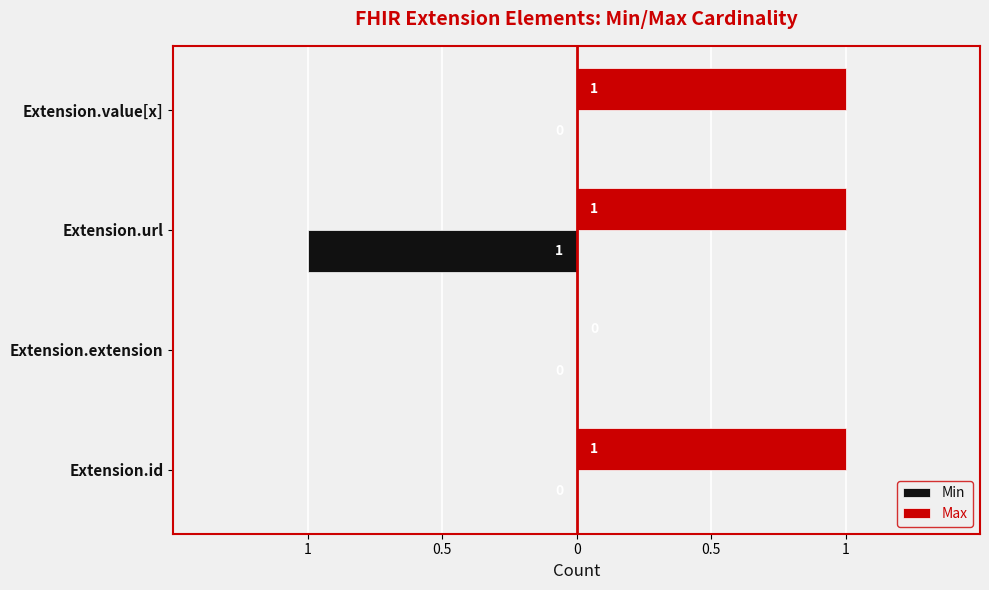

Rank the series by their maximum value, from highest to lowest.

Max, Min